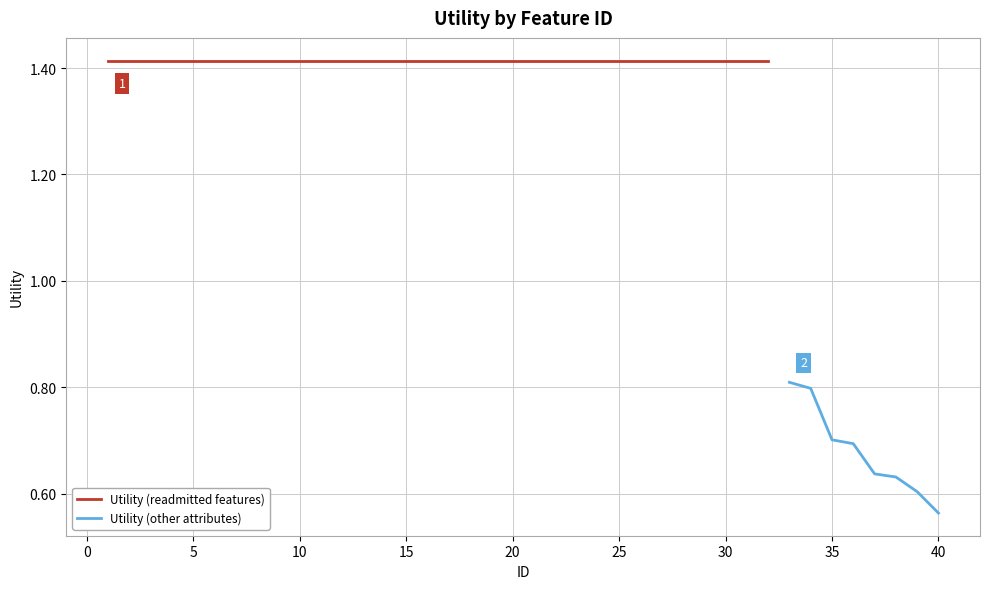

What is the maximum value shown in the chart?

1.4